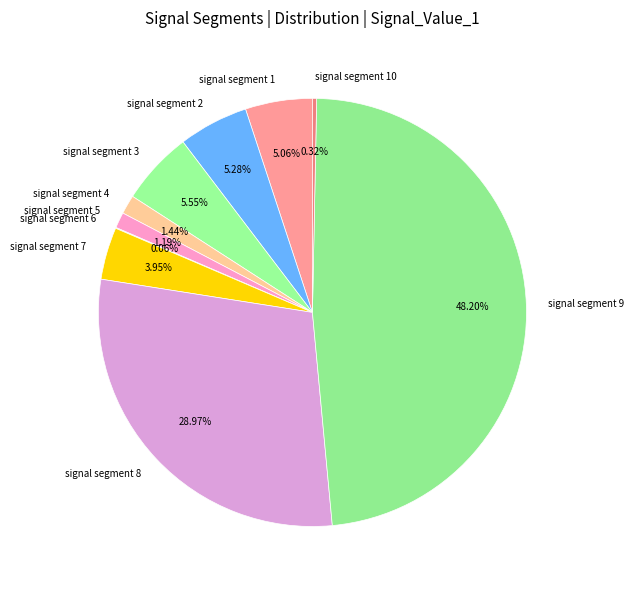

Is there a majority slice in this chart?

No